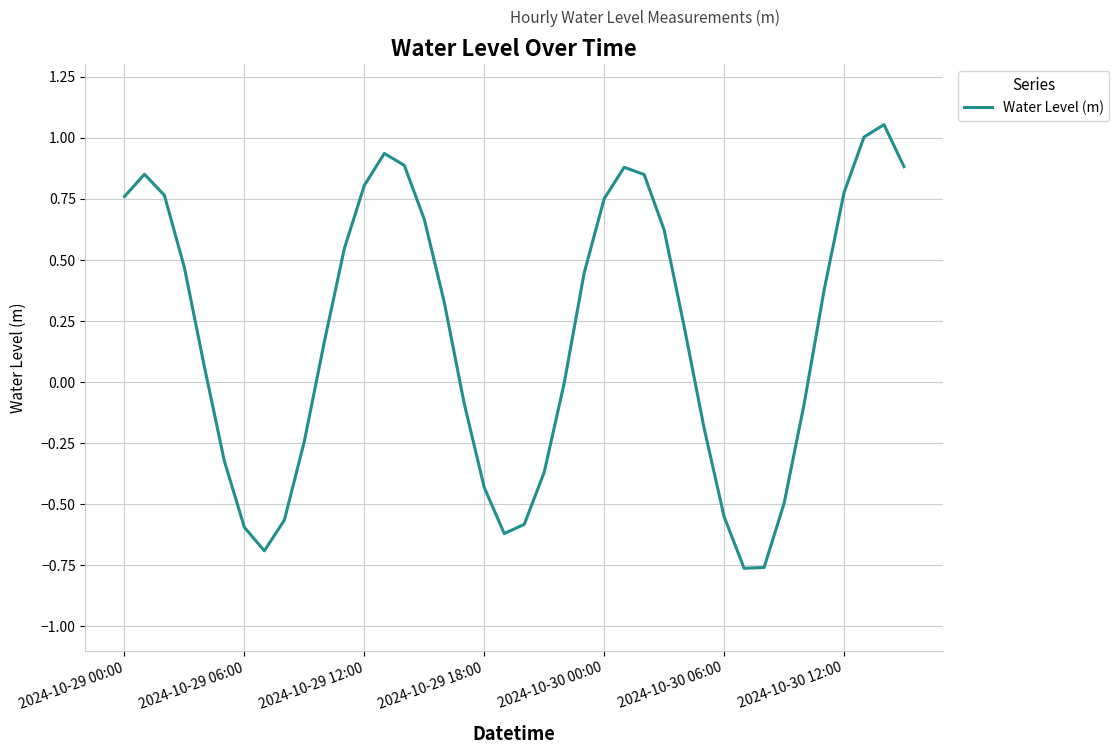

What is the difference between the maximum and minimum values?

1.8